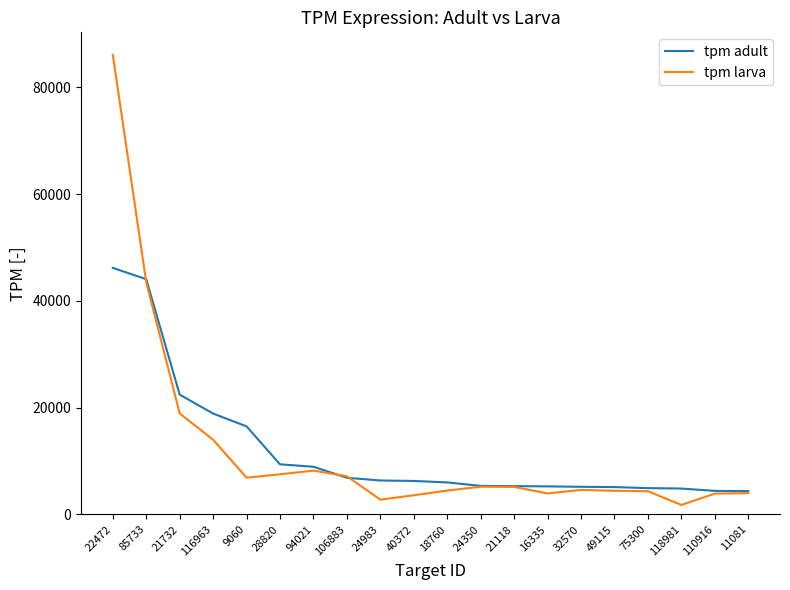

Which series has the largest range (max minus min)?

tpm larva